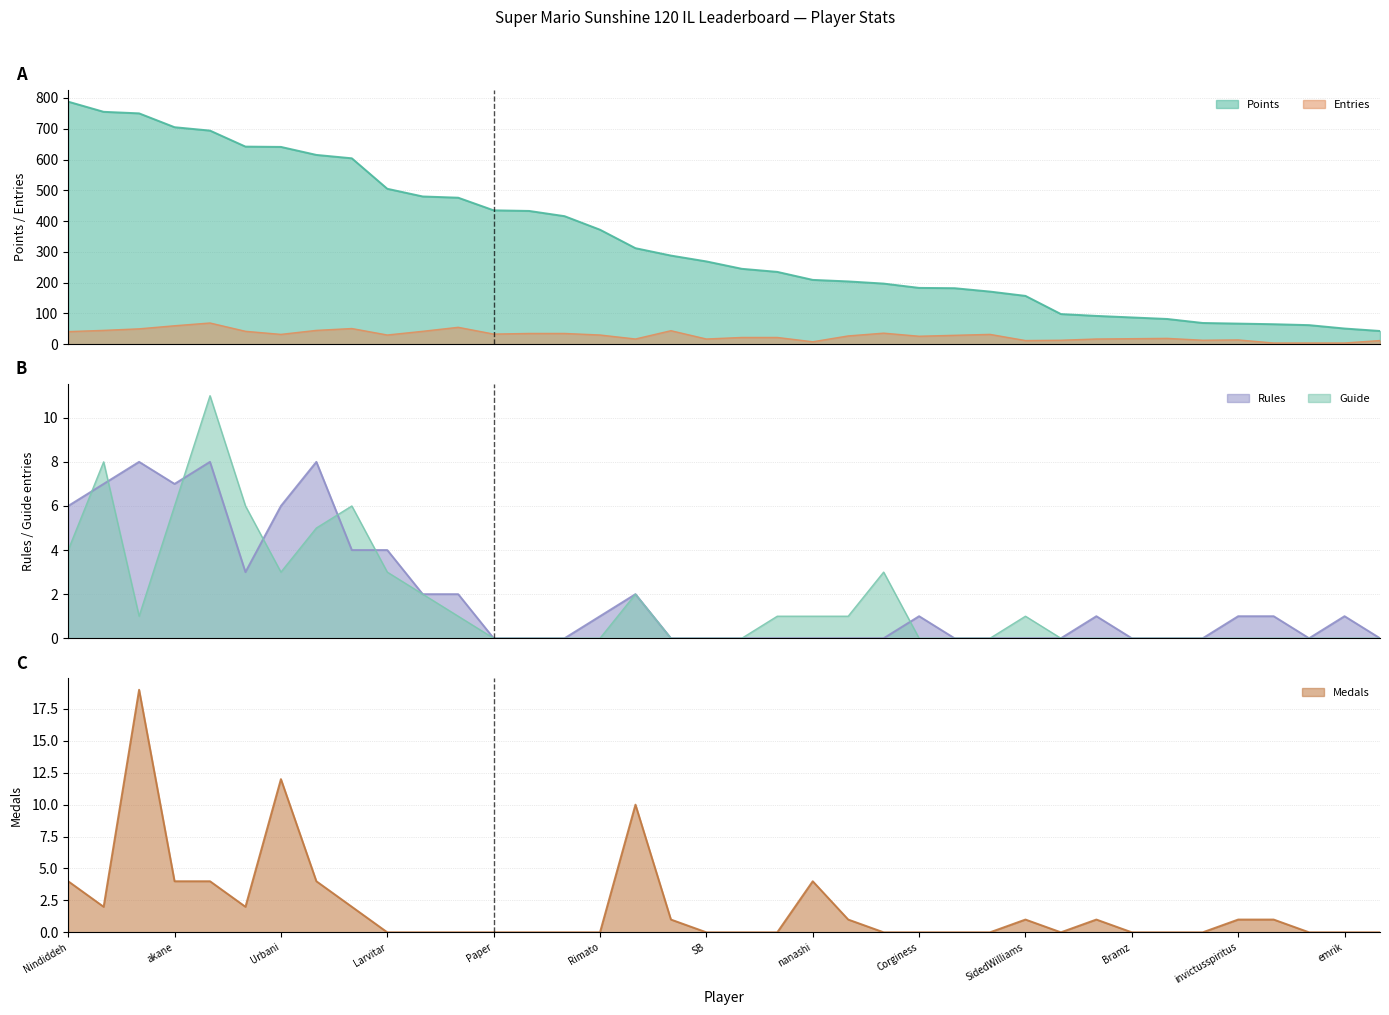

What is the label of the 16th point from the right?

Jeff